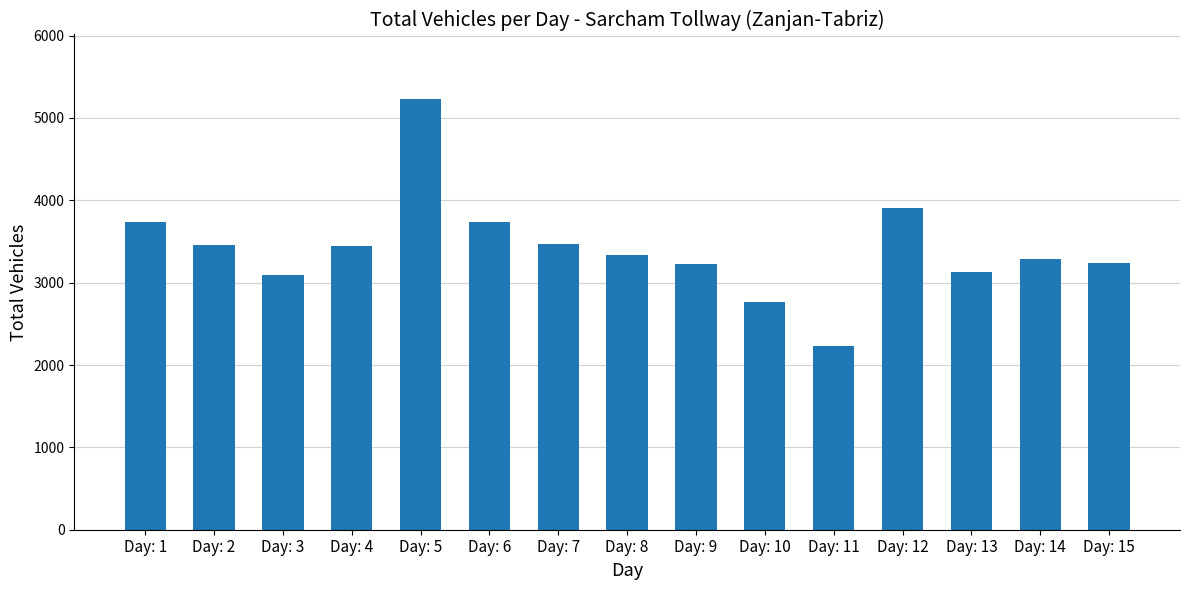

What is the difference between the maximum and minimum values?

2993